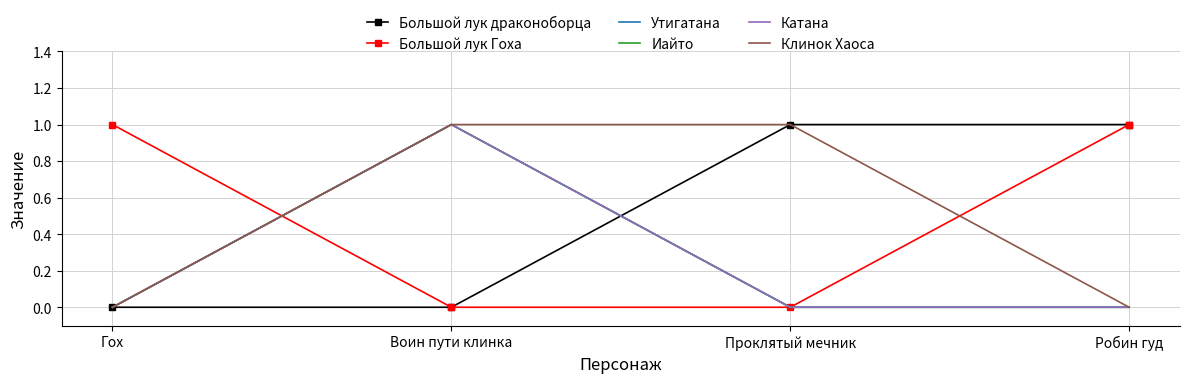

Which has a higher value, Воин пути клинка or Гох?

Воин пути клинка